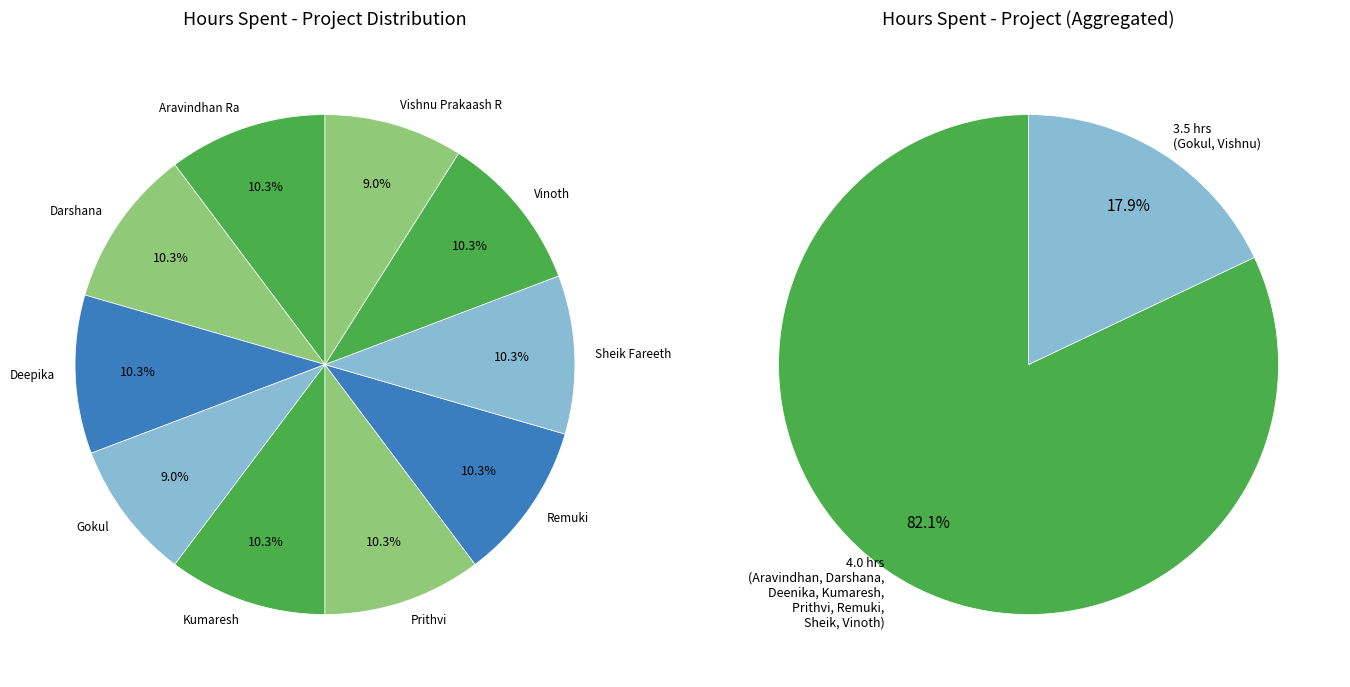

To the nearest percent, what portion does Vinoth represent?

10%